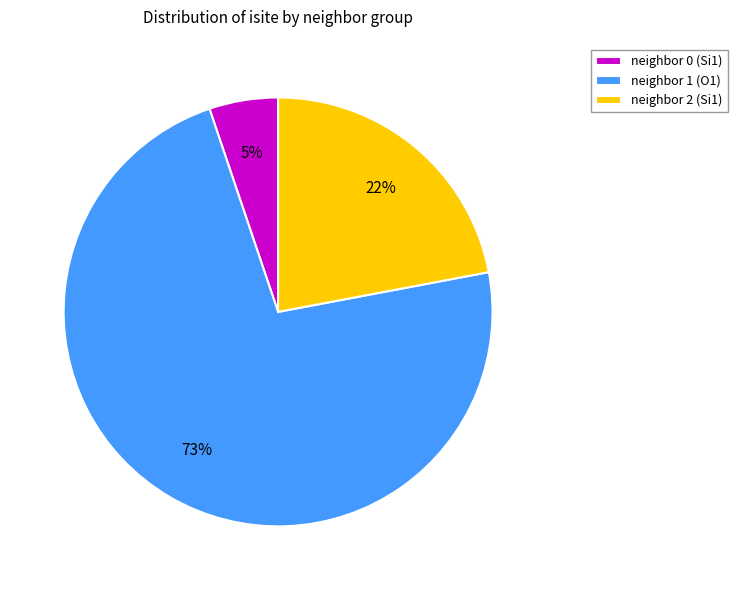

Which category accounts for the majority?

neighbor 1 (O1)